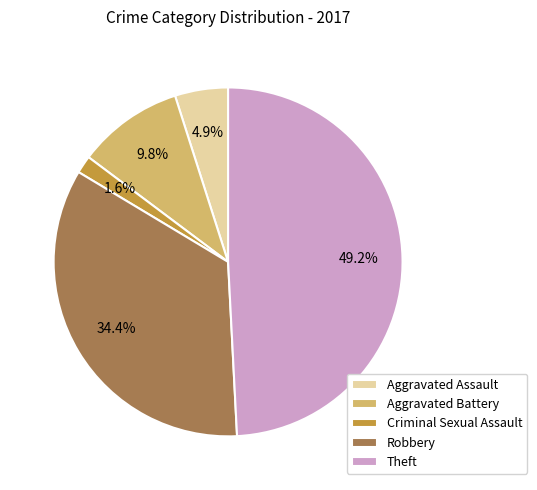

How much of the chart is everything except Aggravated Battery?

90.2%